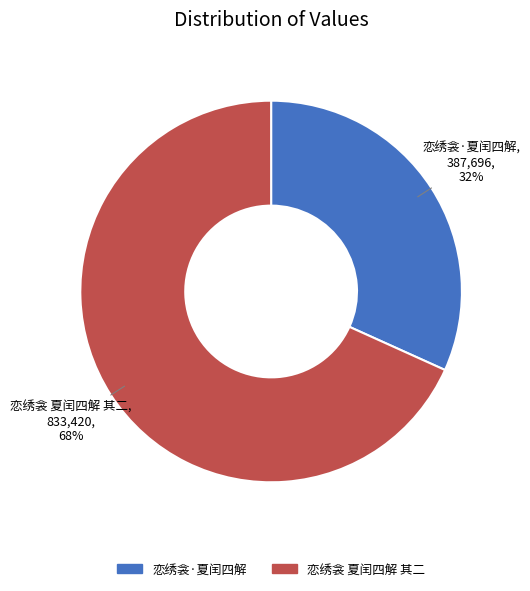

To the nearest percent, what is the average slice percentage?

50%